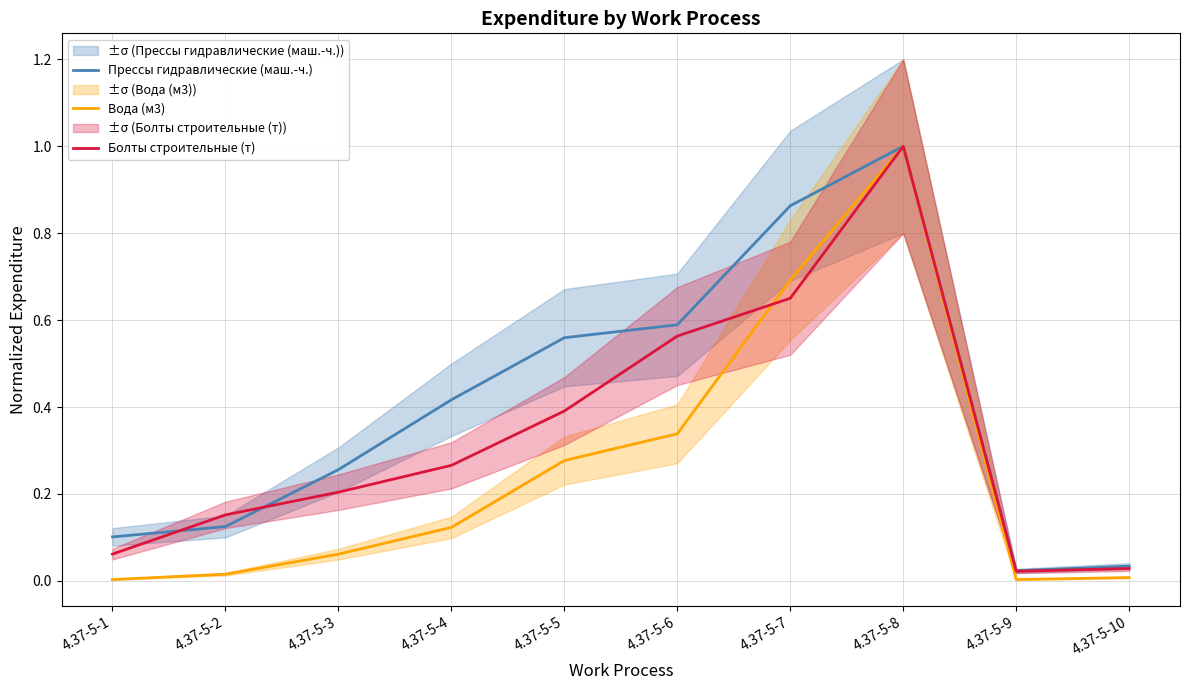

True or false: Вода (м3) and Прессы гидравлические (маш.-ч.) cross at least once.

False